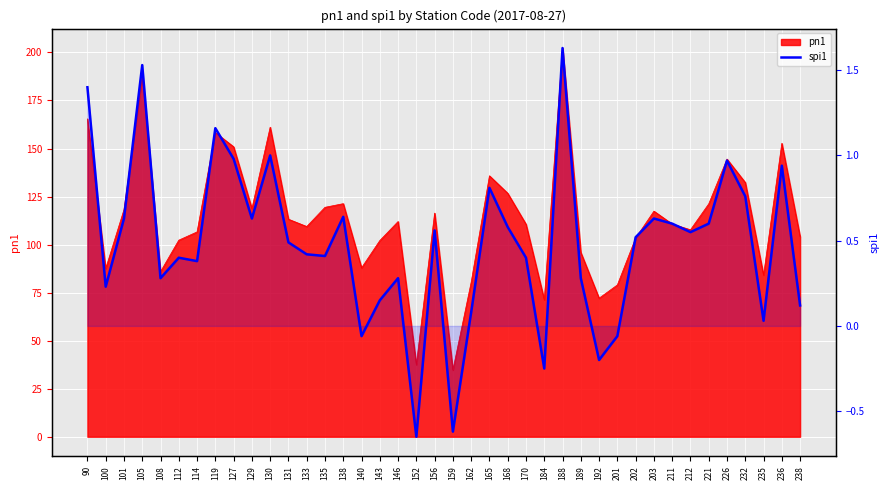

At which label is the value closest to 0?

235